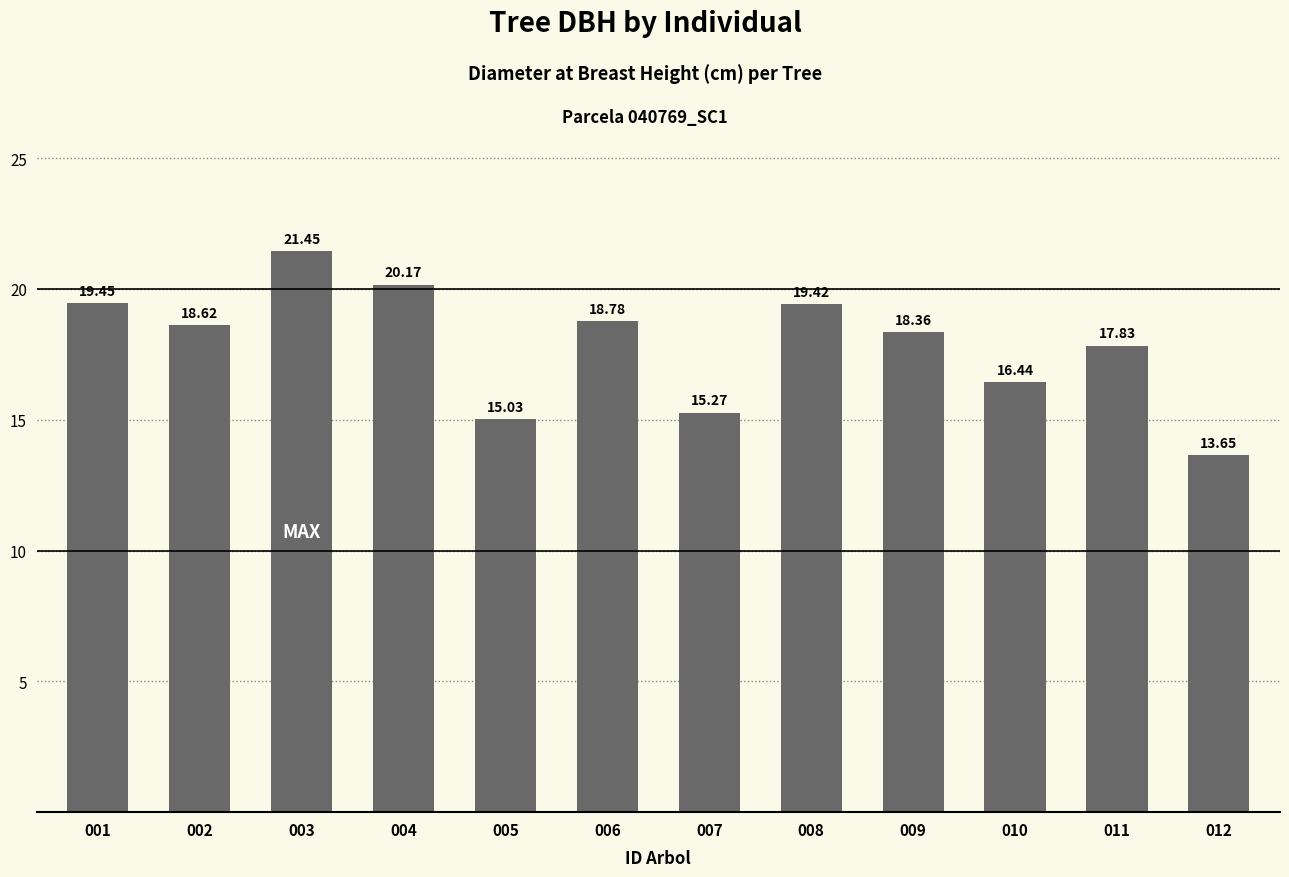

What is the sum of the values at 003 and 007?

36.7